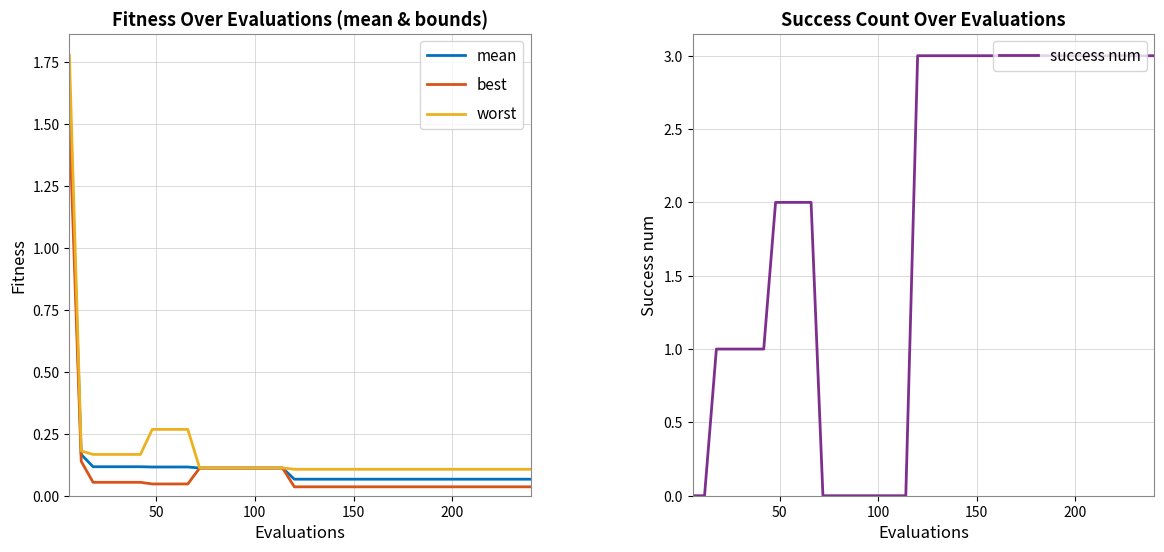

True or false: worst has a value of 0.2 at 26.

False